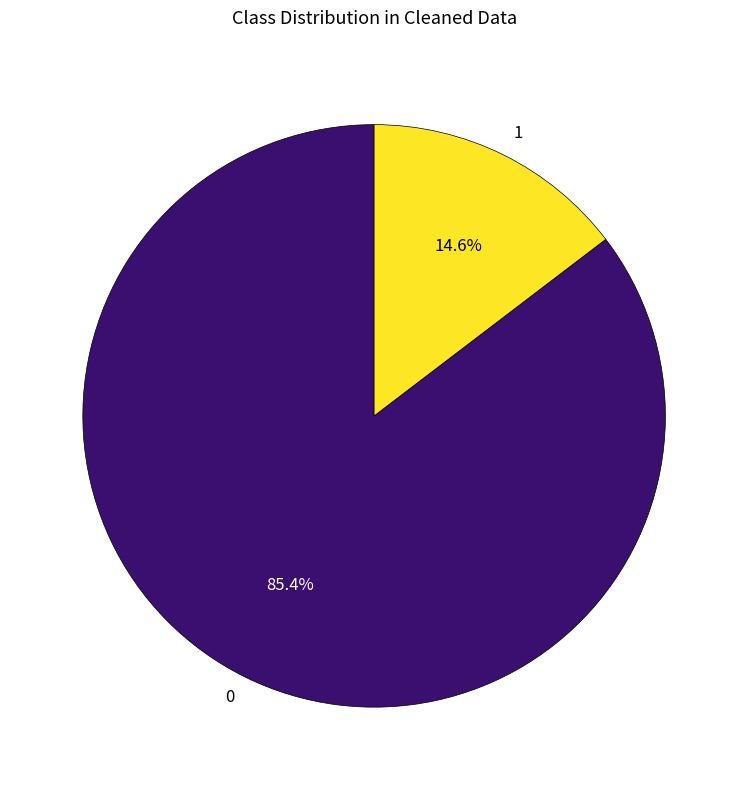

Is the sum of 0 and 1 greater than half?

Yes